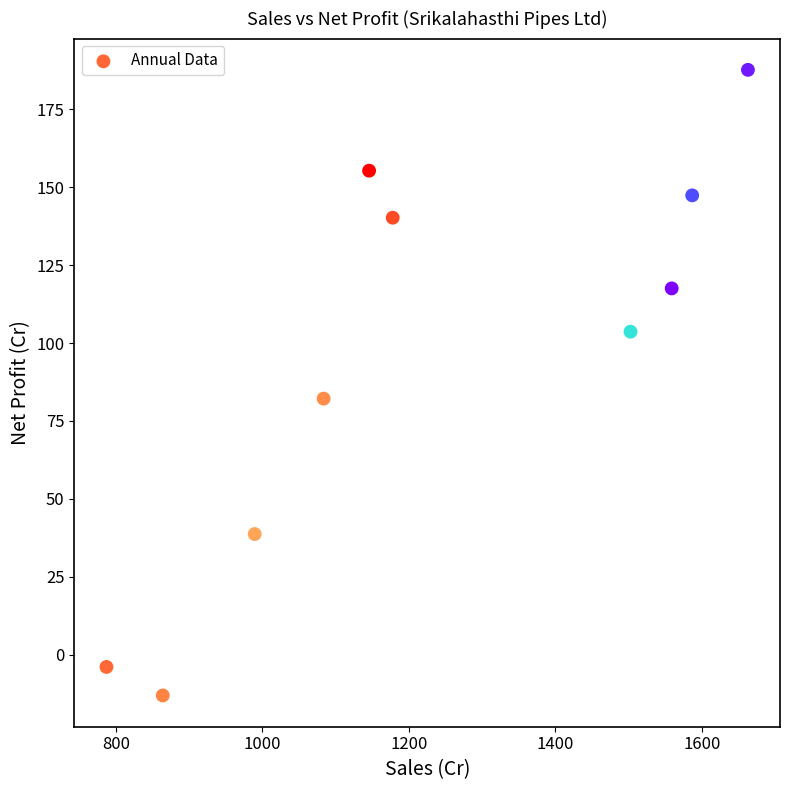

What Y value in the scatter plot is closest to 87?

82.2